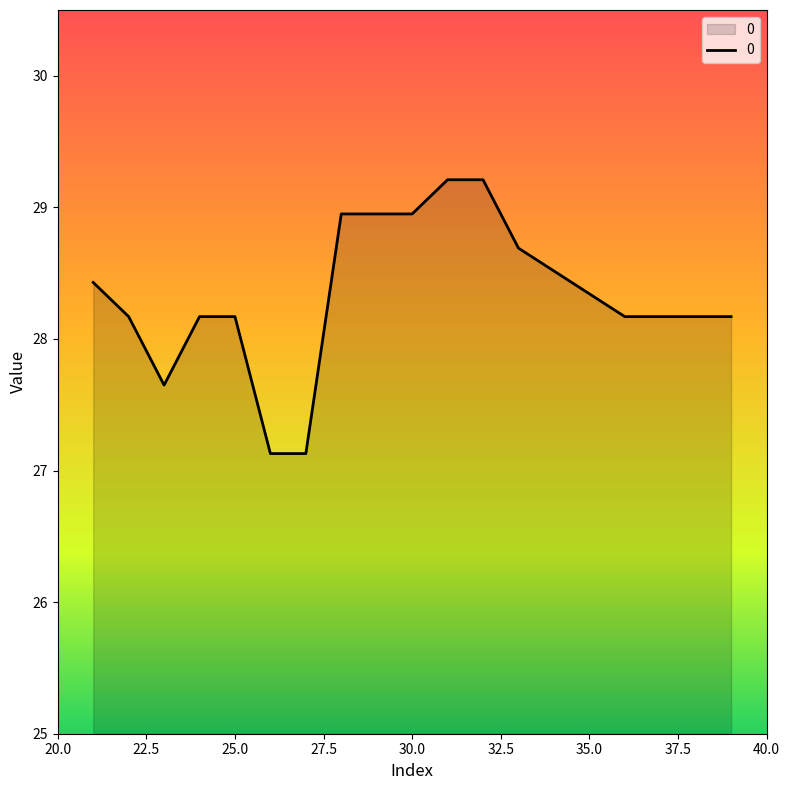

What is the difference between the maximum and minimum values?

2.1